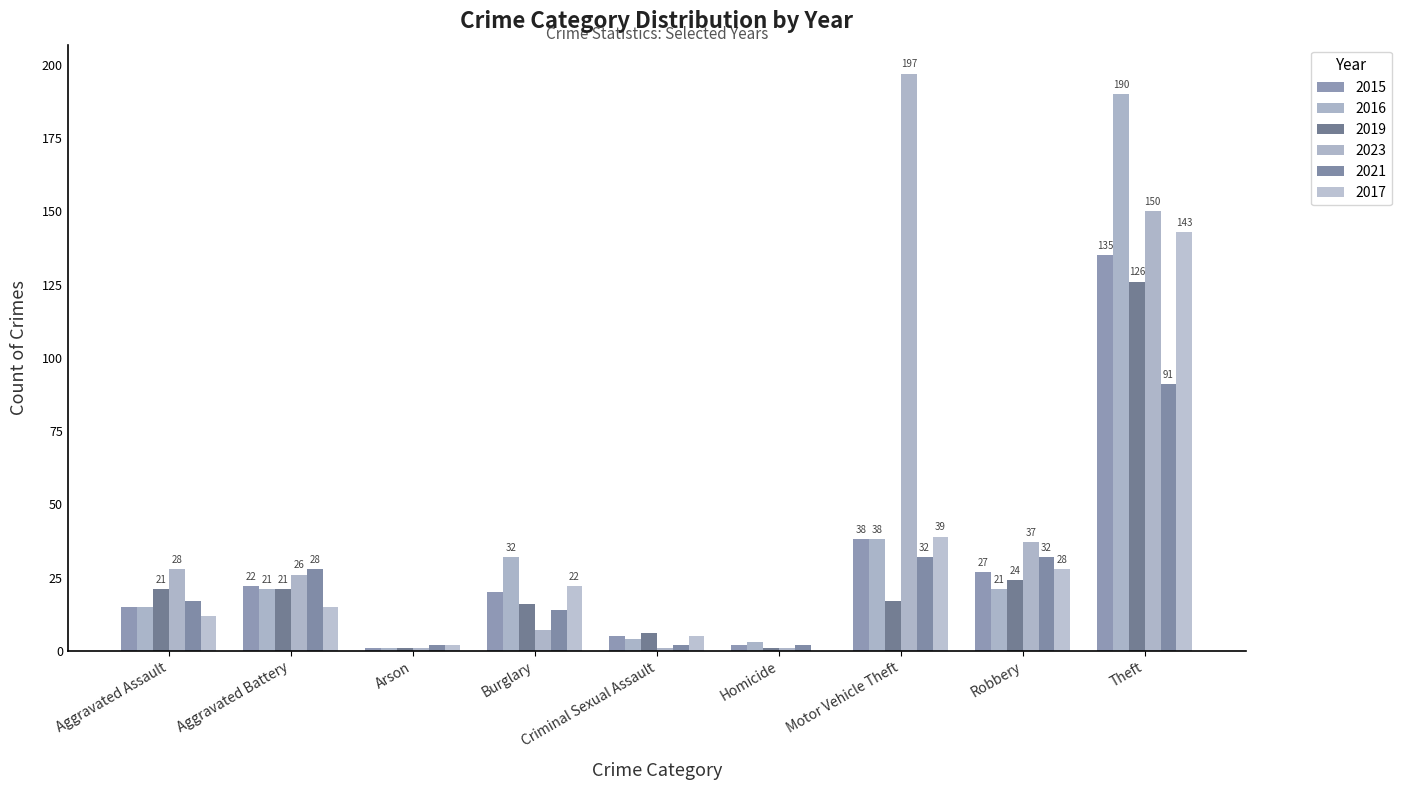

Are the bars horizontal?

No